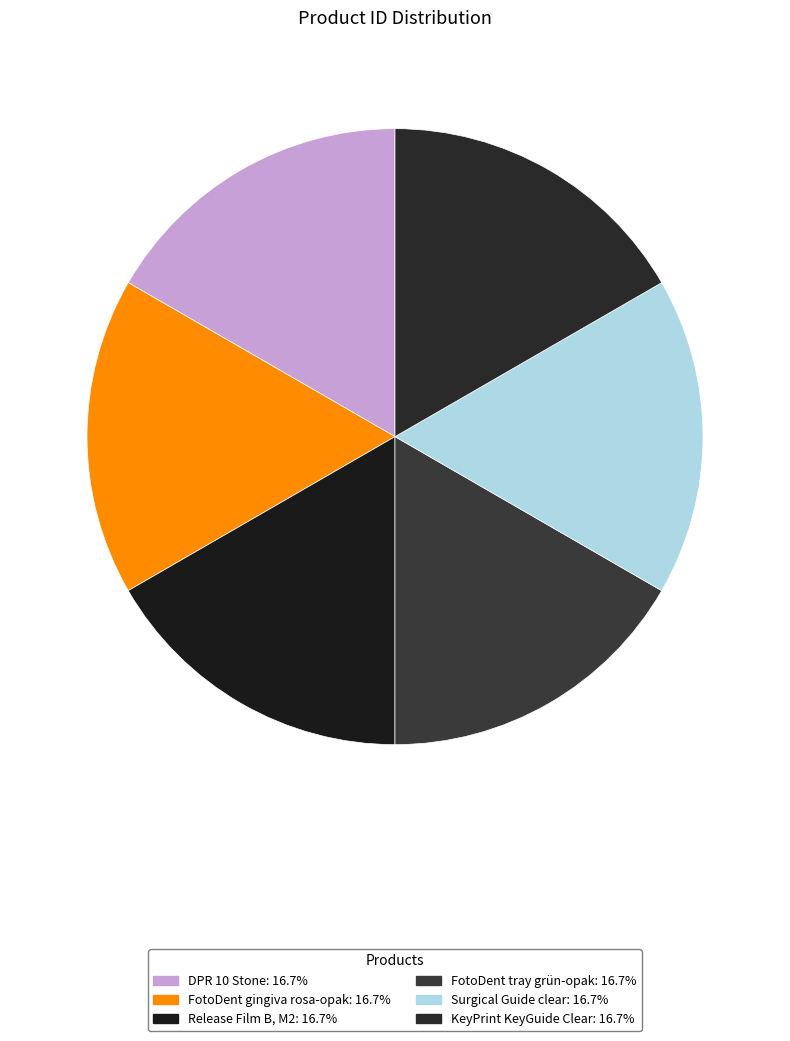

How many segments does this pie chart have?

6